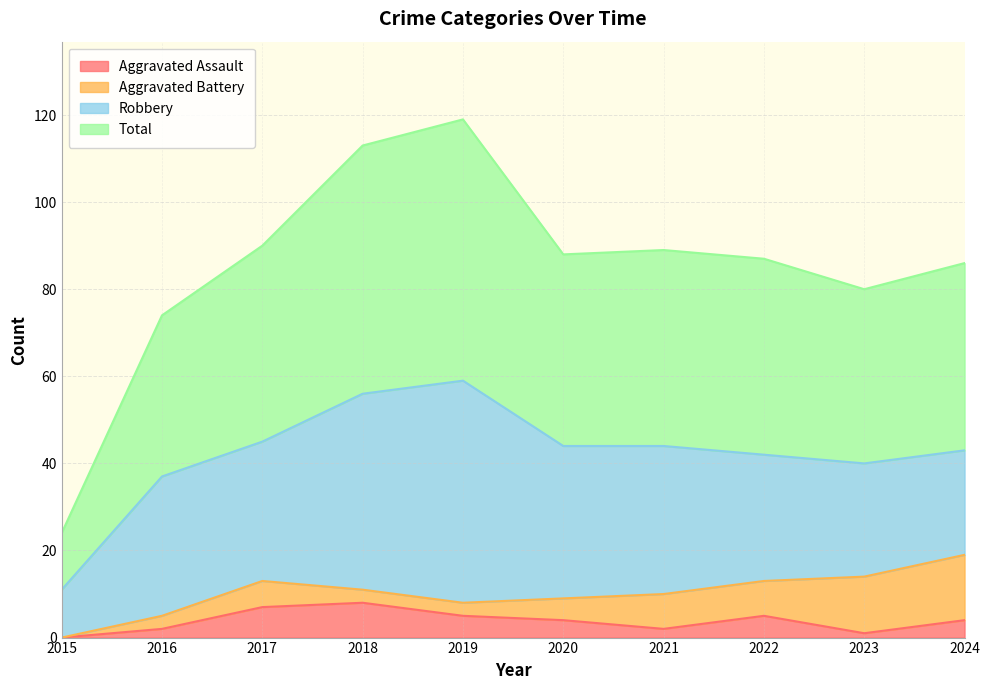

What value does the Aggravated Assault series have at 2018?

8